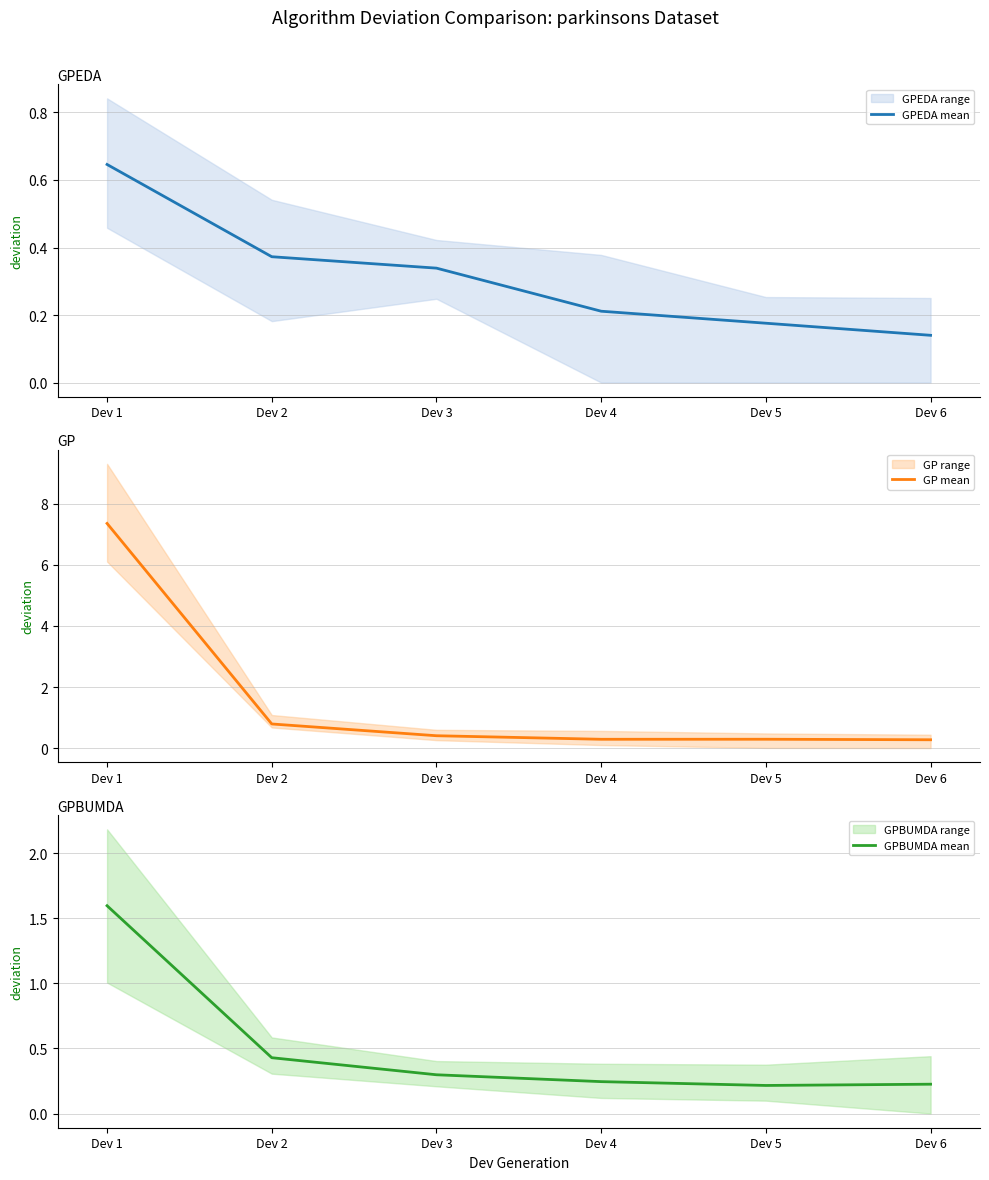

What is the value of the GPEDA mean point at the 5th from the left?

0.2